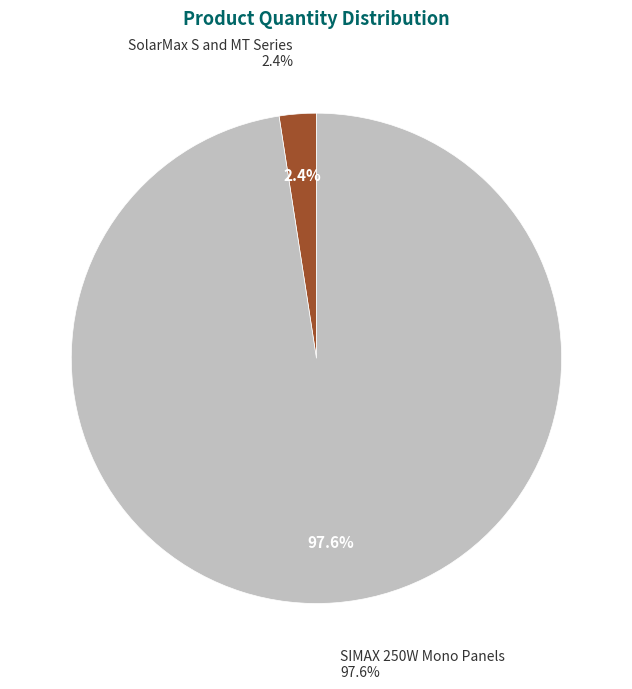

To the nearest percent, what portion does SIMAX 250W Mono Panels represent?

98%